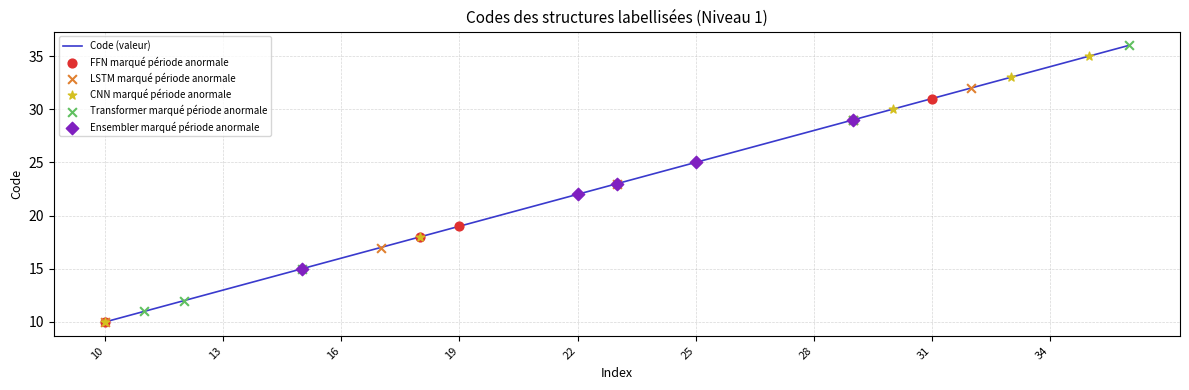

What is the difference between the maximum and minimum values?

26